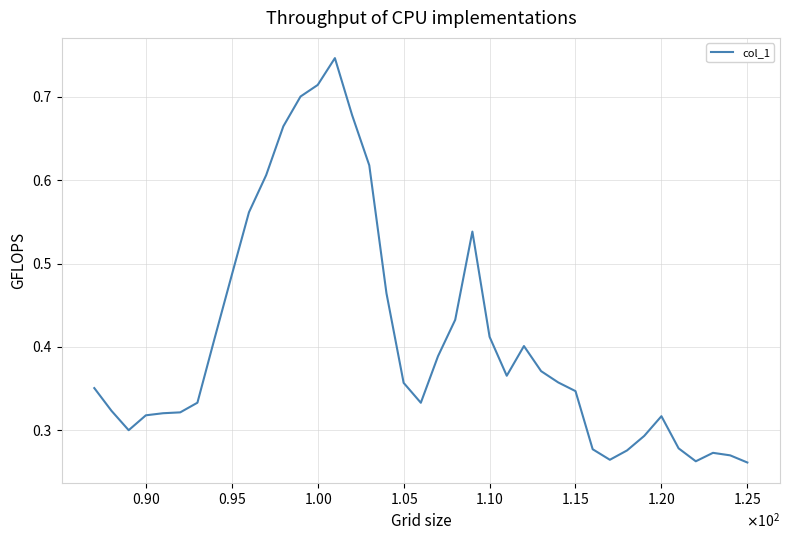

Where is the data nearest to the value 0?

38